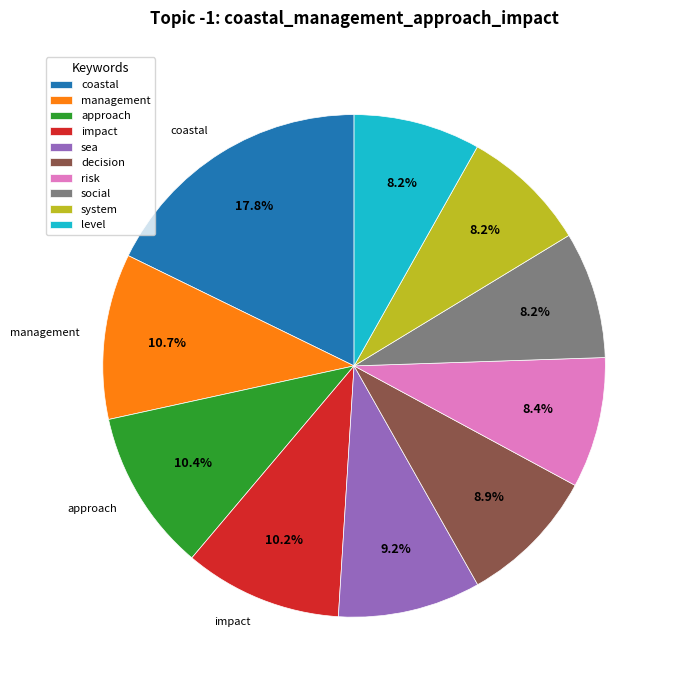

To the nearest percent, what portion does risk represent?

8%